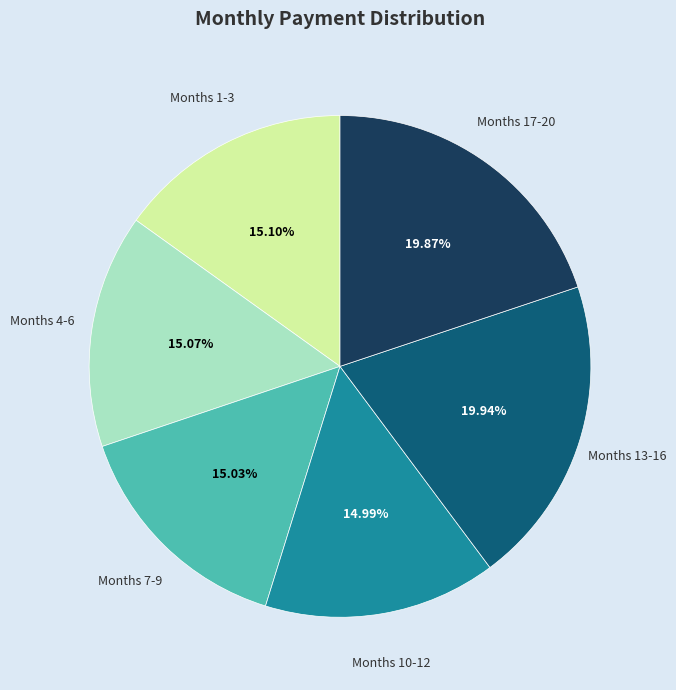

Does Months 10-12 account for over 50% of the chart?

No